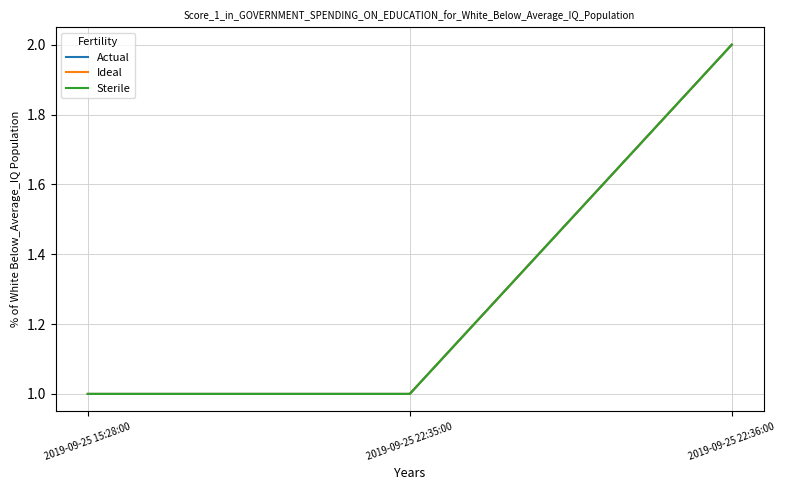

Is this an area chart (filled region under the line)?

No